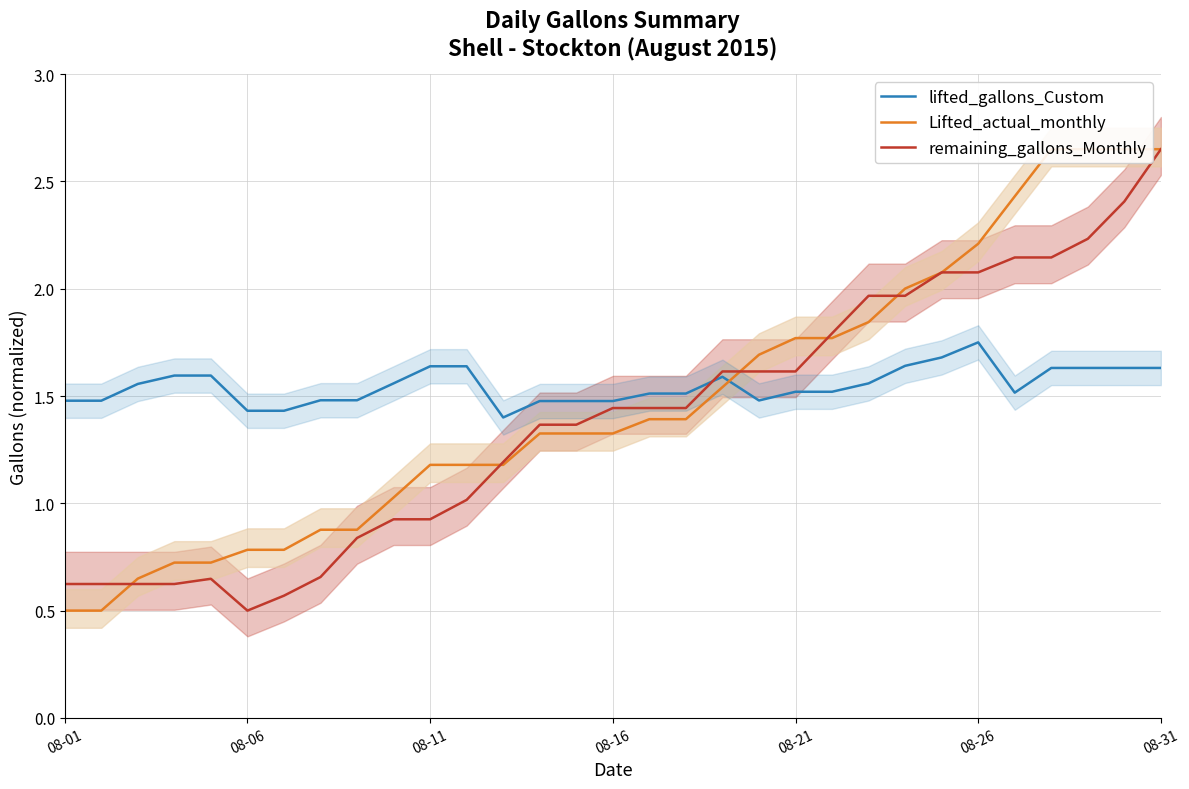

List the series in order of their overall mean, lowest first.

remaining_gallons_Monthly, Lifted_actual_monthly, lifted_gallons_Custom